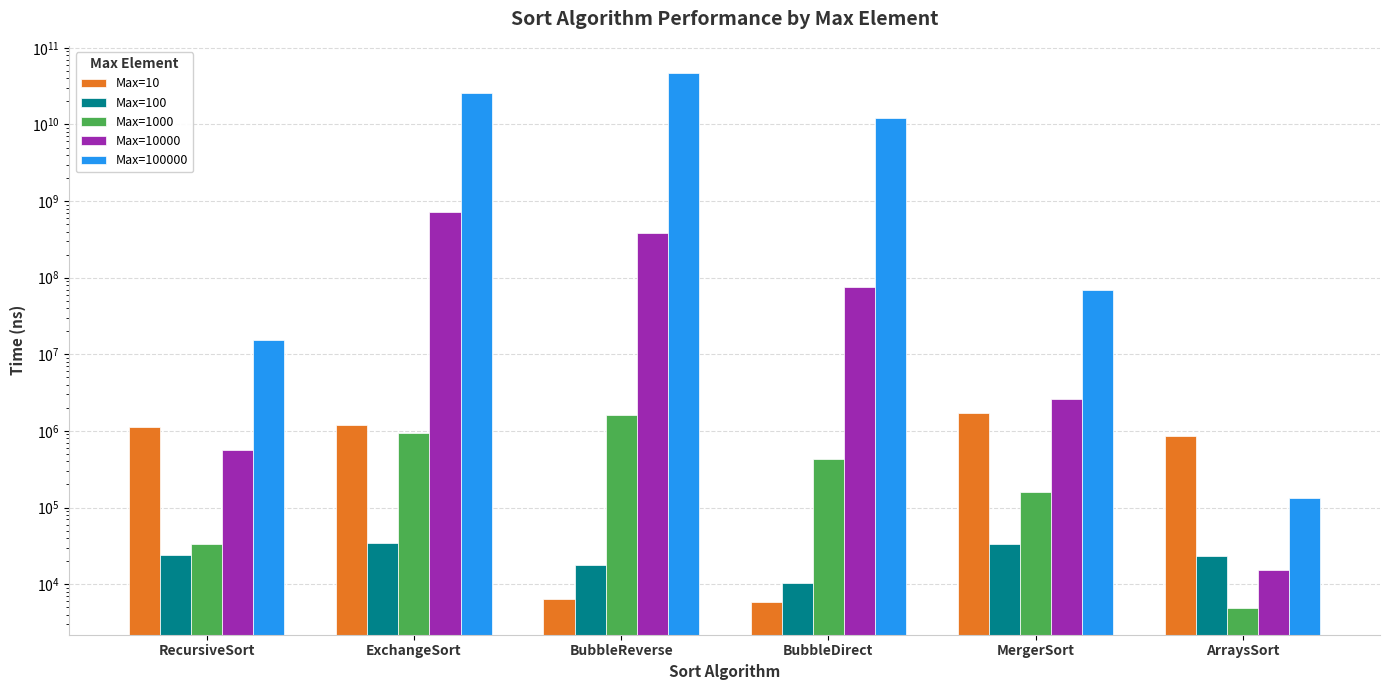

Rank the categories by Max=1000 value from lowest to highest.

ArraysSort, RecursiveSort, MergerSort, BubbleDirect, ExchangeSort, BubbleReverse